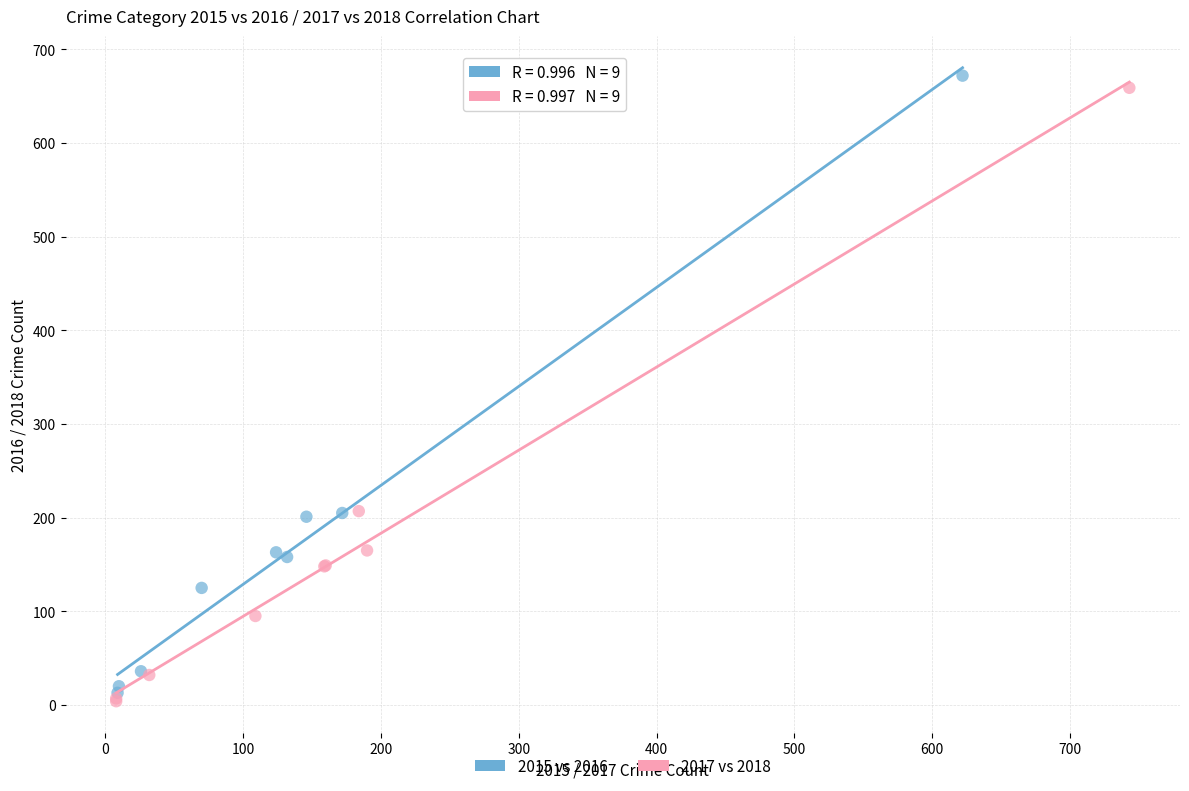

Which series has the widest spread of Y values?

2015 vs 2016